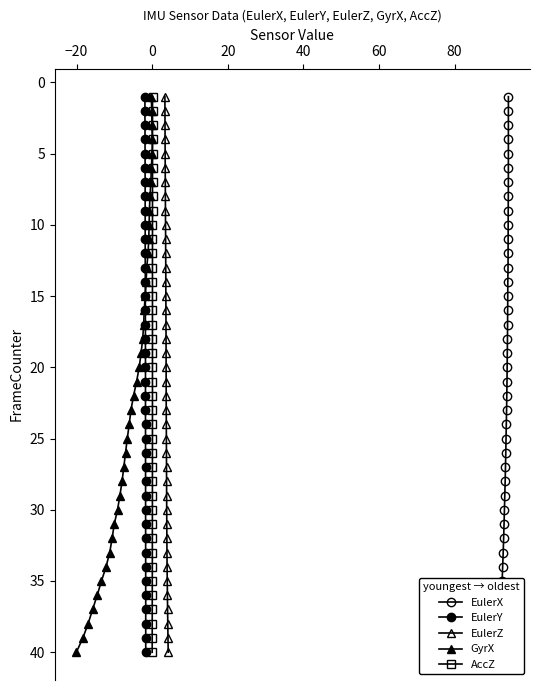

What are all the series names shown in the legend?

EulerX, EulerY, EulerZ, GyrX, AccZ